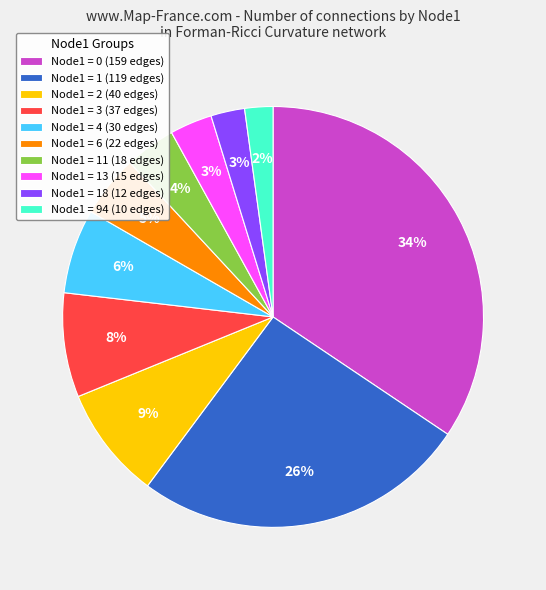

What is the largest slice in the pie chart?

Node1 = 0 (159 edges)